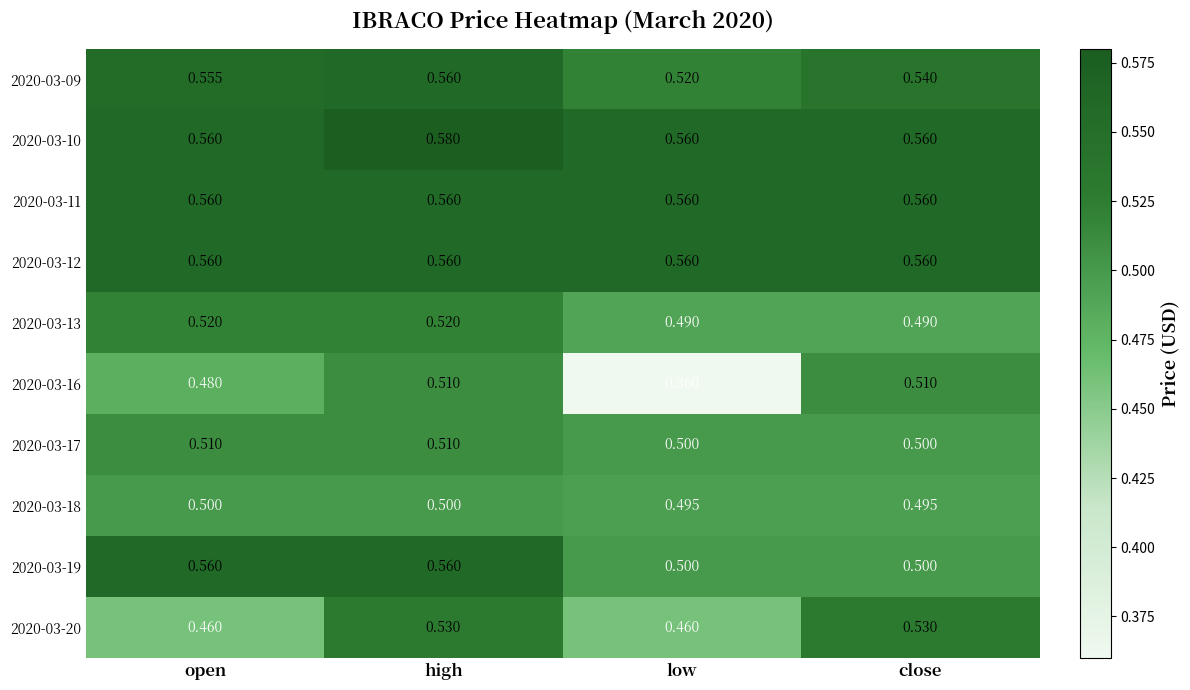

At which category does the chart reach its minimum across all series?

low